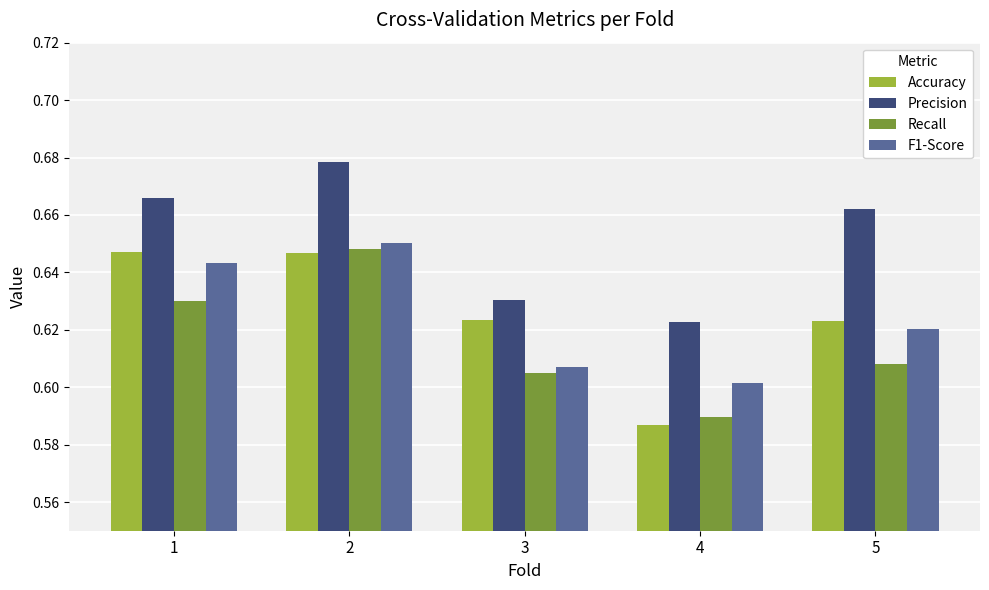

Is it true that Accuracy equals 0.3 at 2?

False